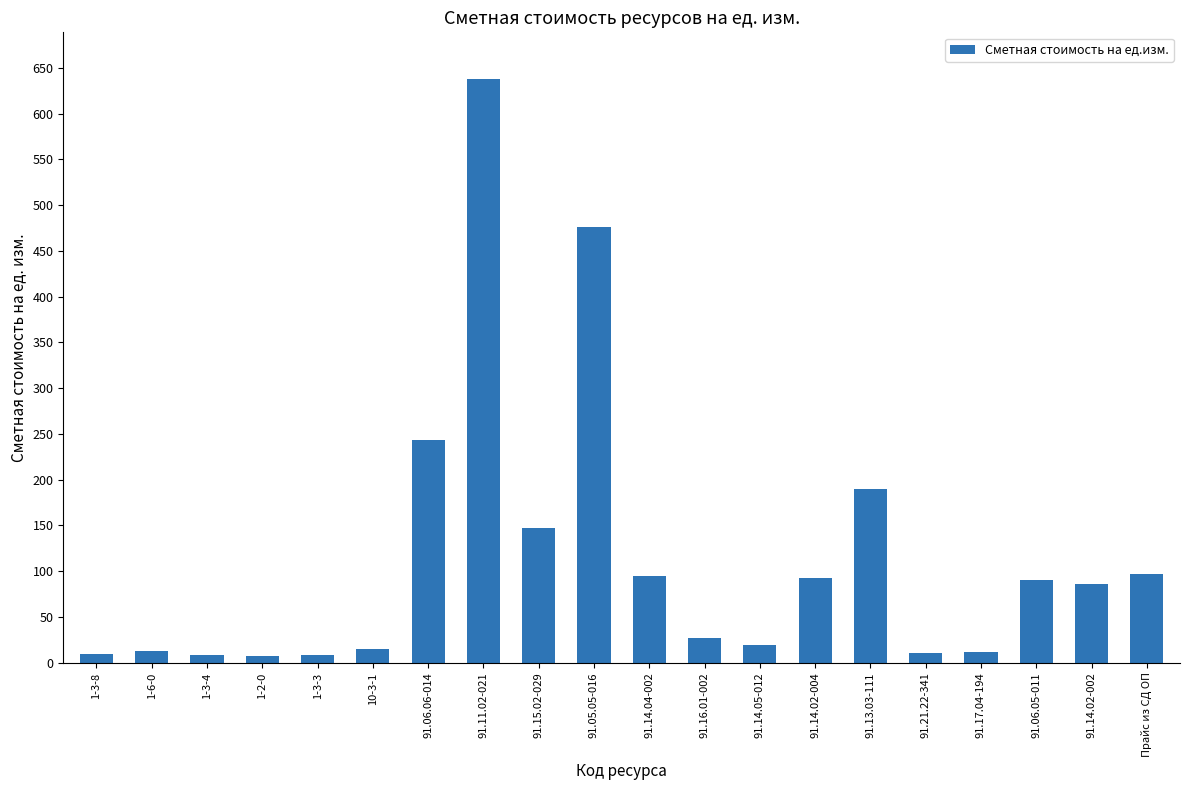

What is the sum of all values?

2288.7